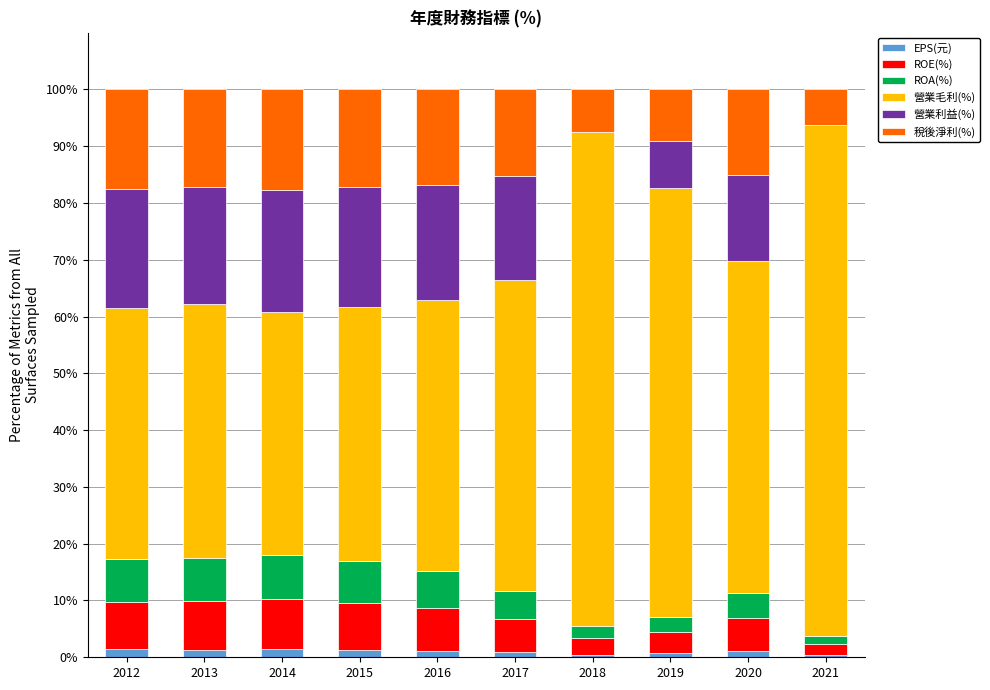

Is it true that EPS(元) equals 1.3 at 2015?

True